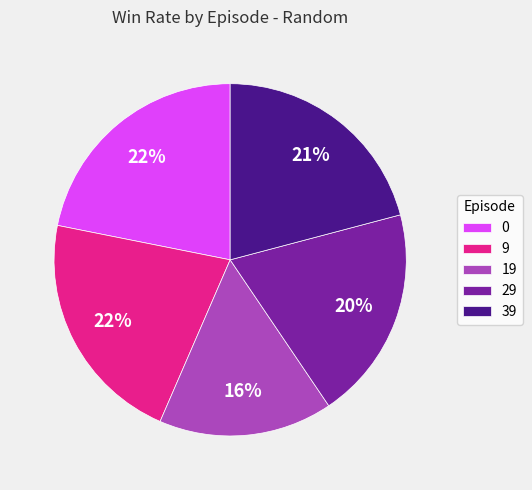

What is the smallest slice in the pie chart?

19